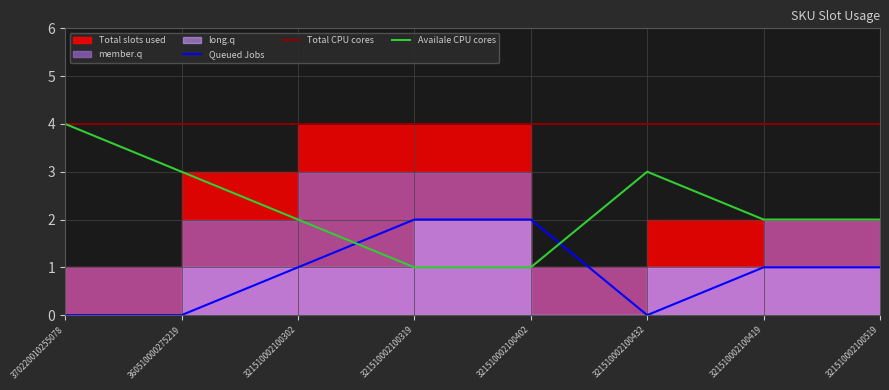

What is the difference between the maximum and minimum values in the Availale CPU cores series?

3